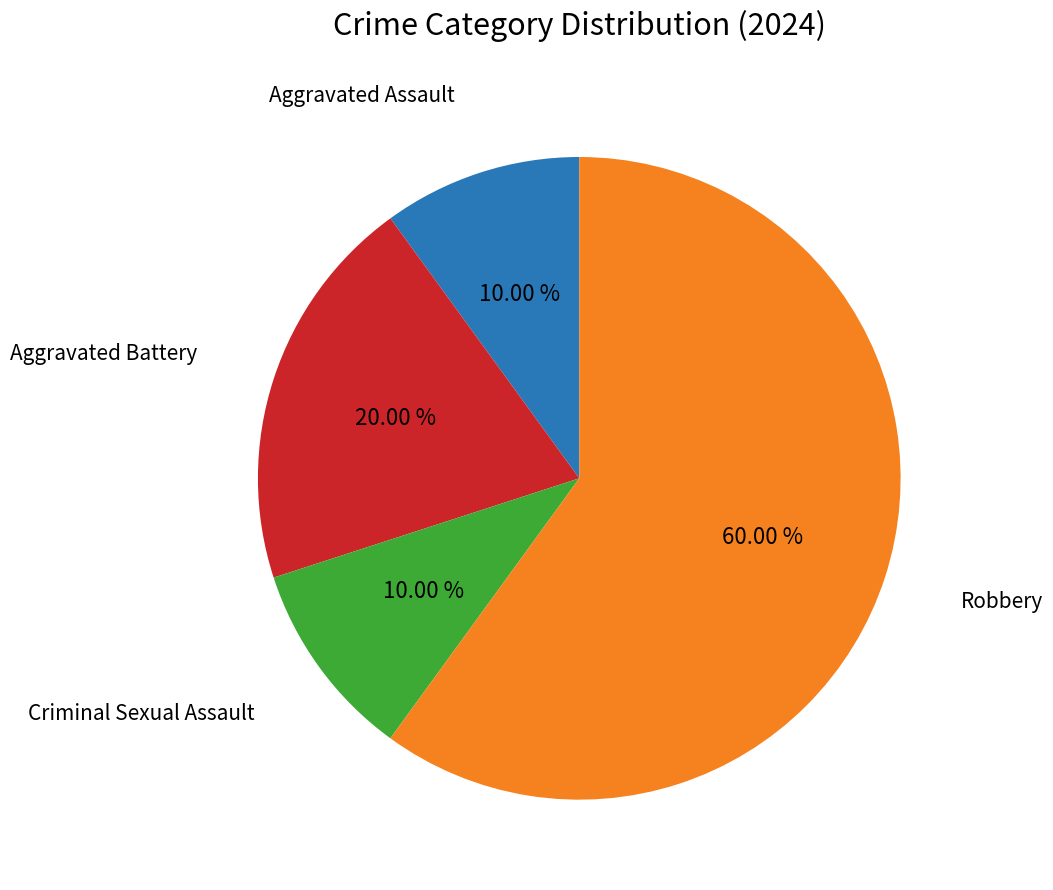

Is there a majority slice in this chart?

Yes